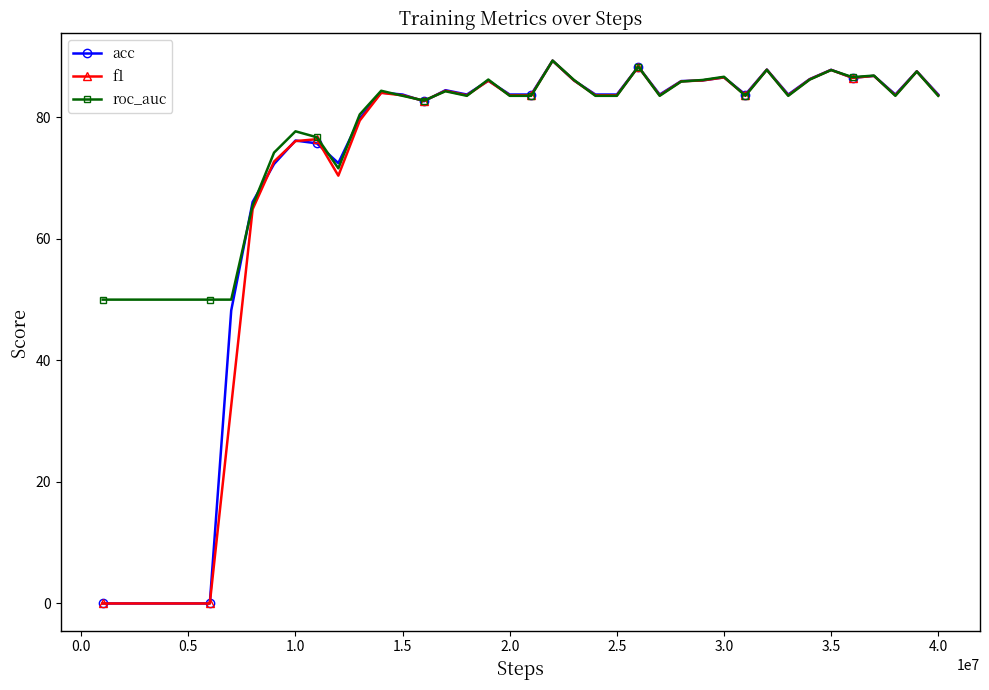

What is the sum of all roc_auc values?

3098.1